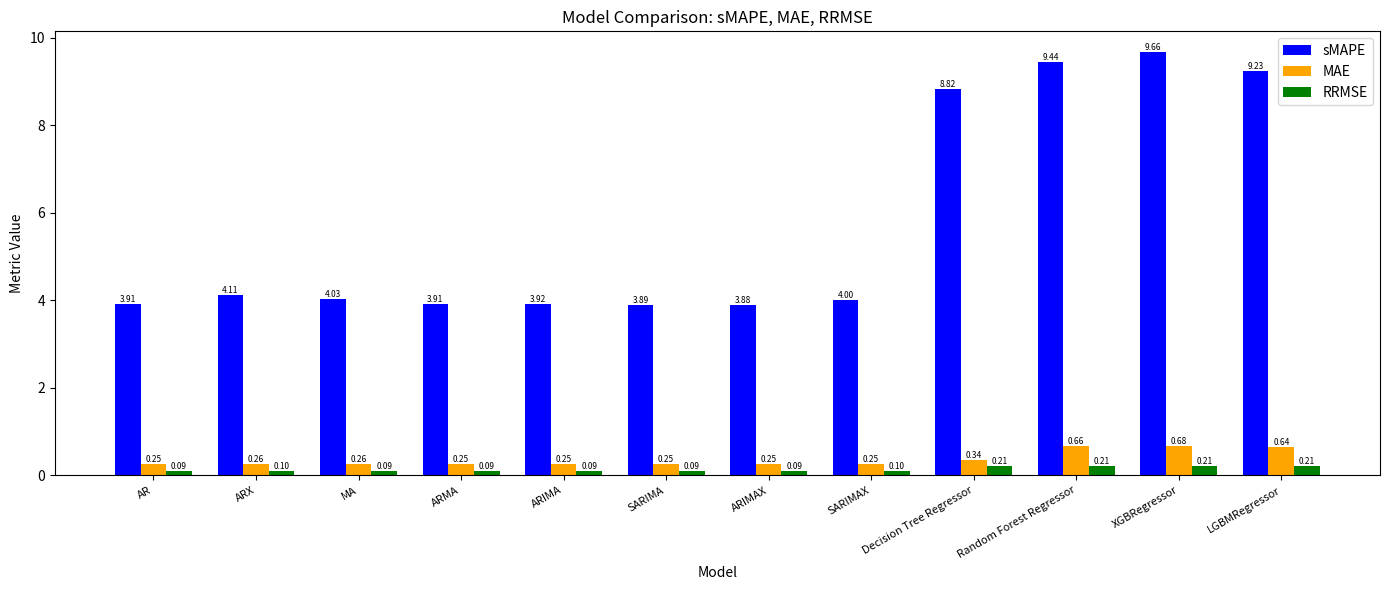

What is the label of the 6th bar from the left?

SARIMA